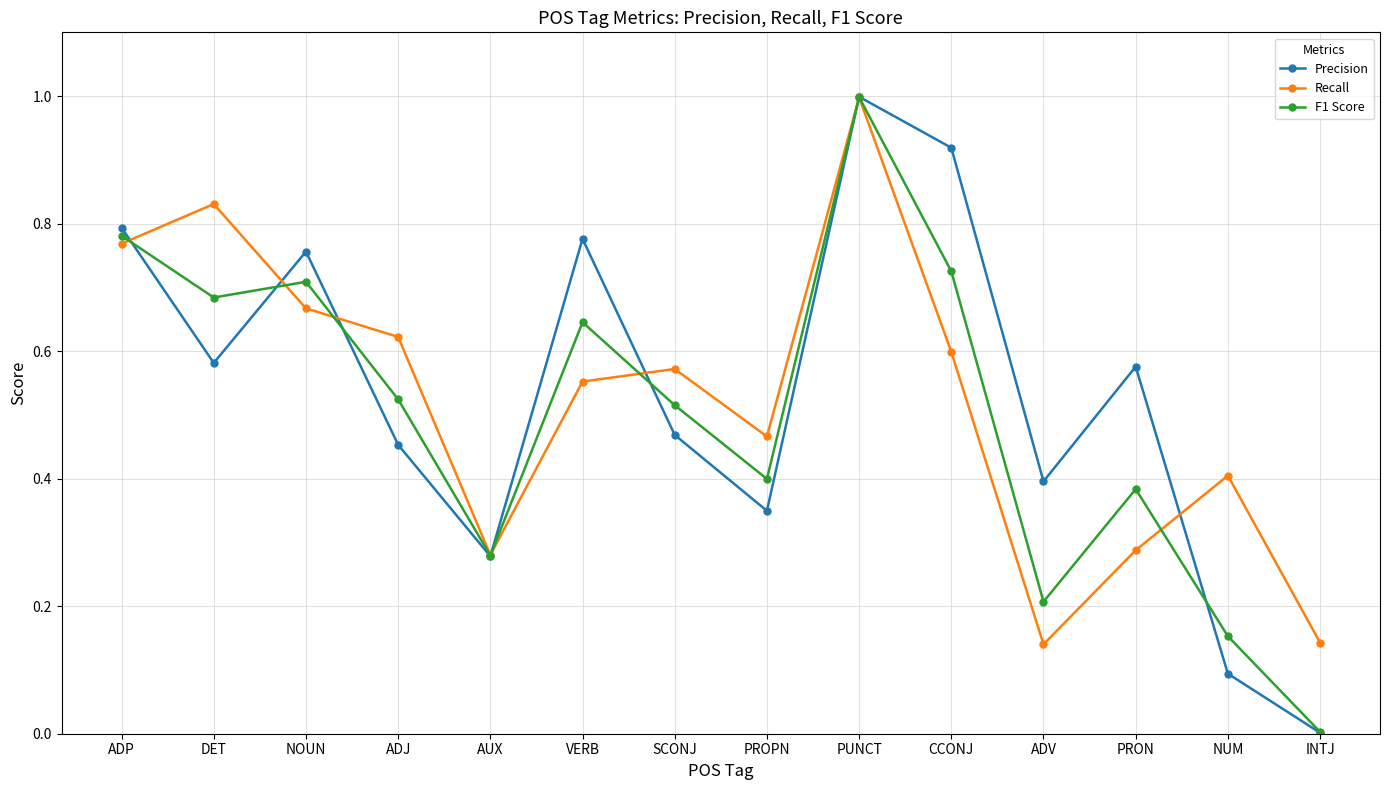

List the series in order of their overall mean, highest first.

Precision, Recall, F1 Score